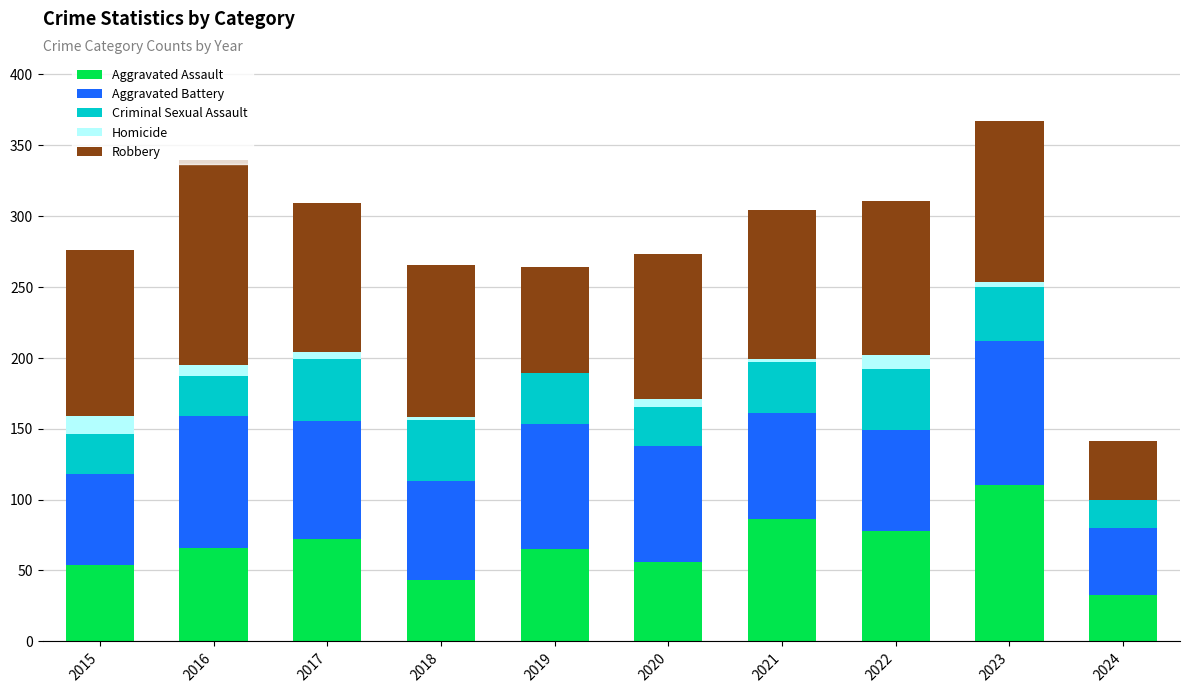

Which category has the highest value in the Aggravated Assault series?

2023